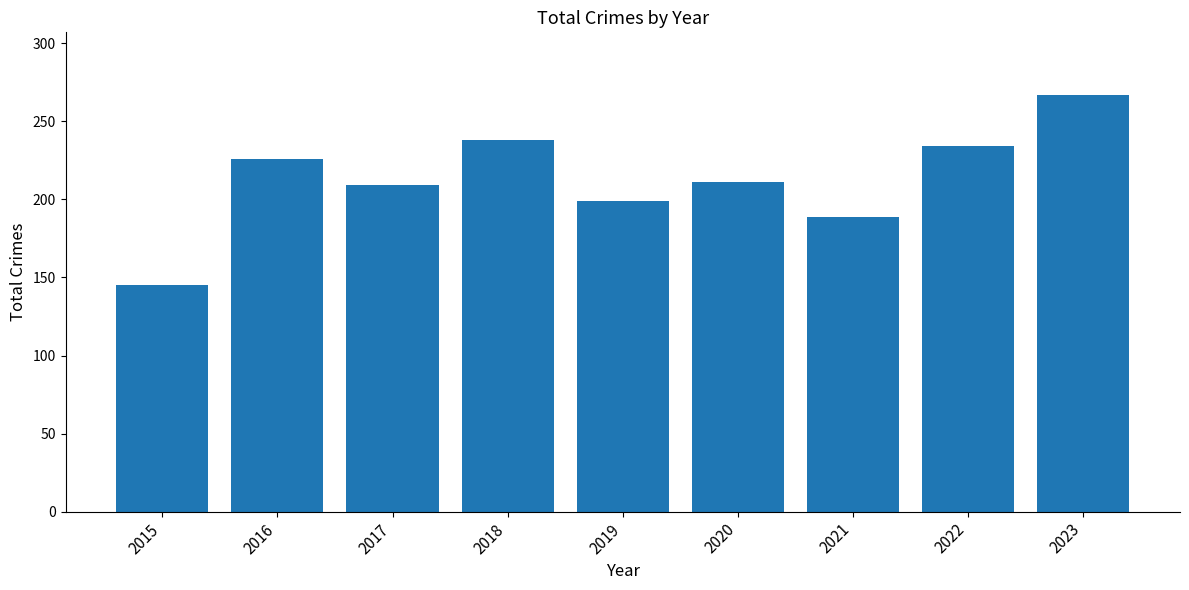

Where is the data nearest to the value 206?

2017